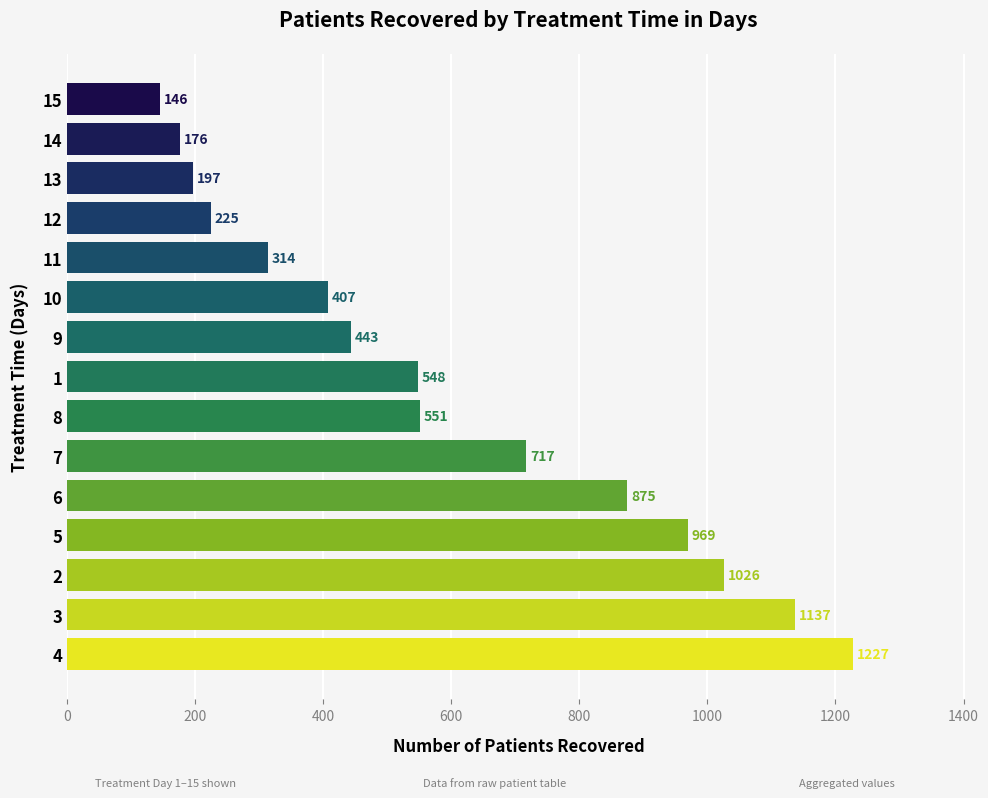

Does the chart contain stacked bars?

No